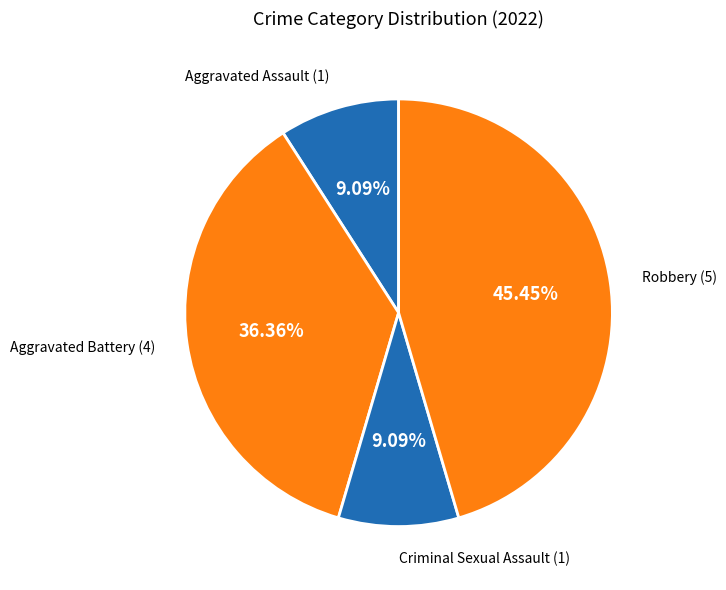

Rank the categories by value from highest to lowest.

Robbery, Aggravated Battery, Aggravated Assault, Criminal Sexual Assault